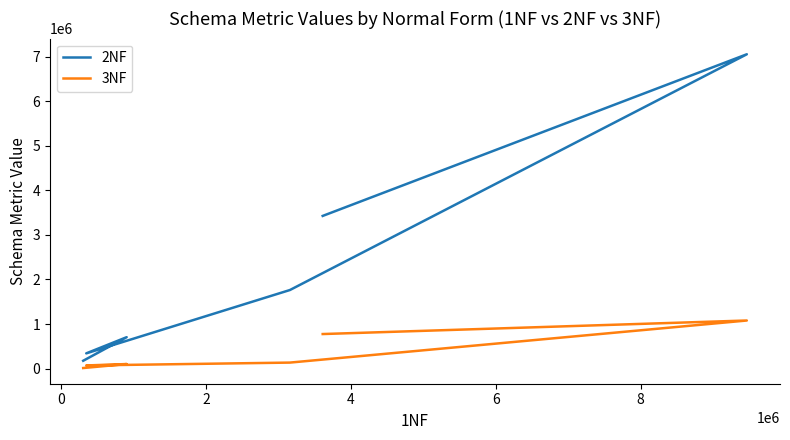

Reading right to left, list all the values displayed in this chart.

2NF: 3425855	7052888	1763222	341936	704876	176219
3NF: 775447	1079111	134889	70572	102134	12767